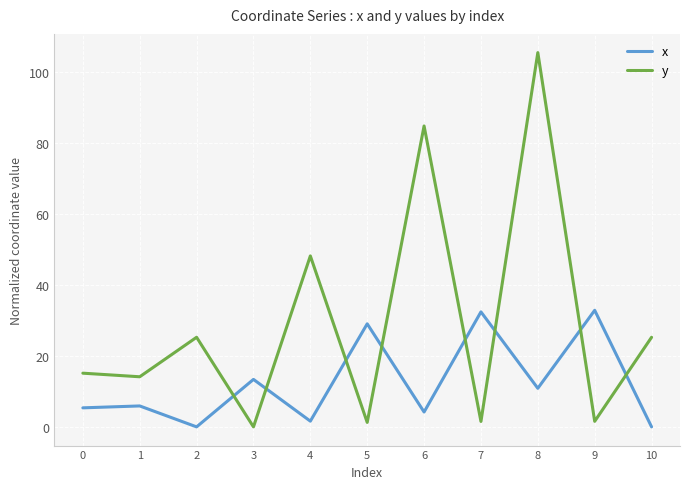

Is the value of x at 6 greater than the value of y at 10?

No